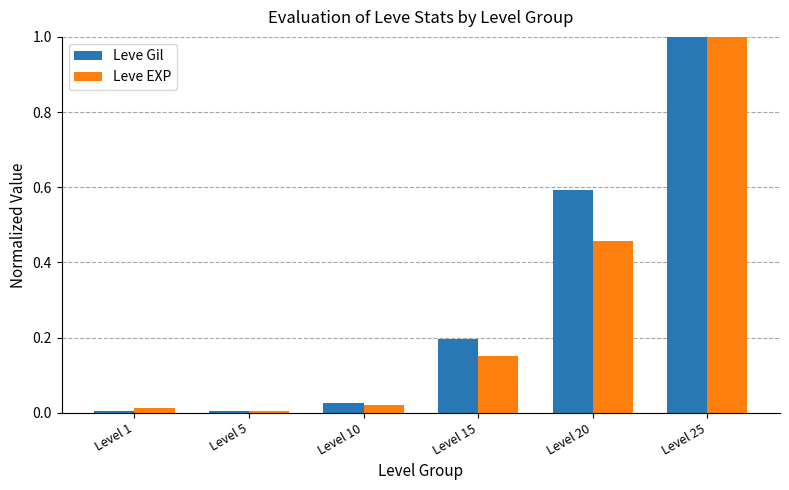

What is the sum of all Leve Gil values?

1.8